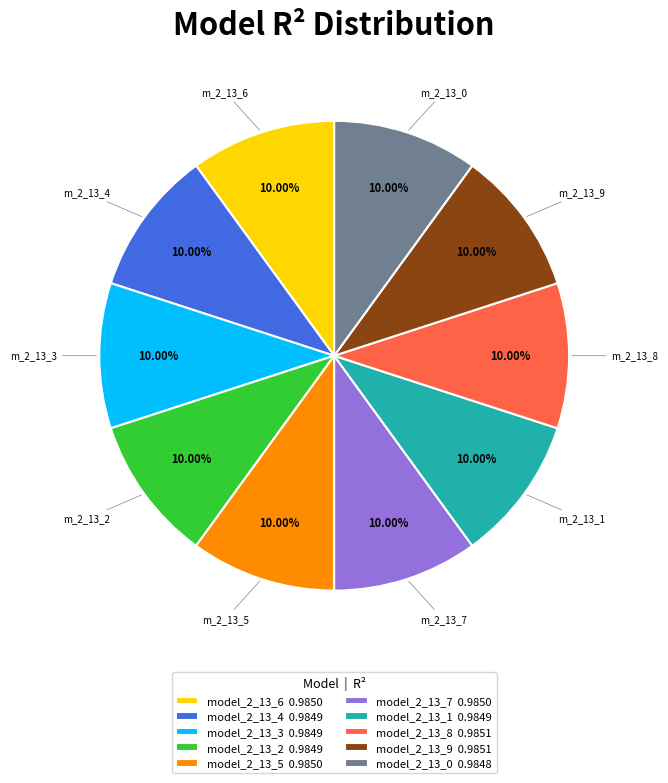

How many segments does this pie chart have?

10